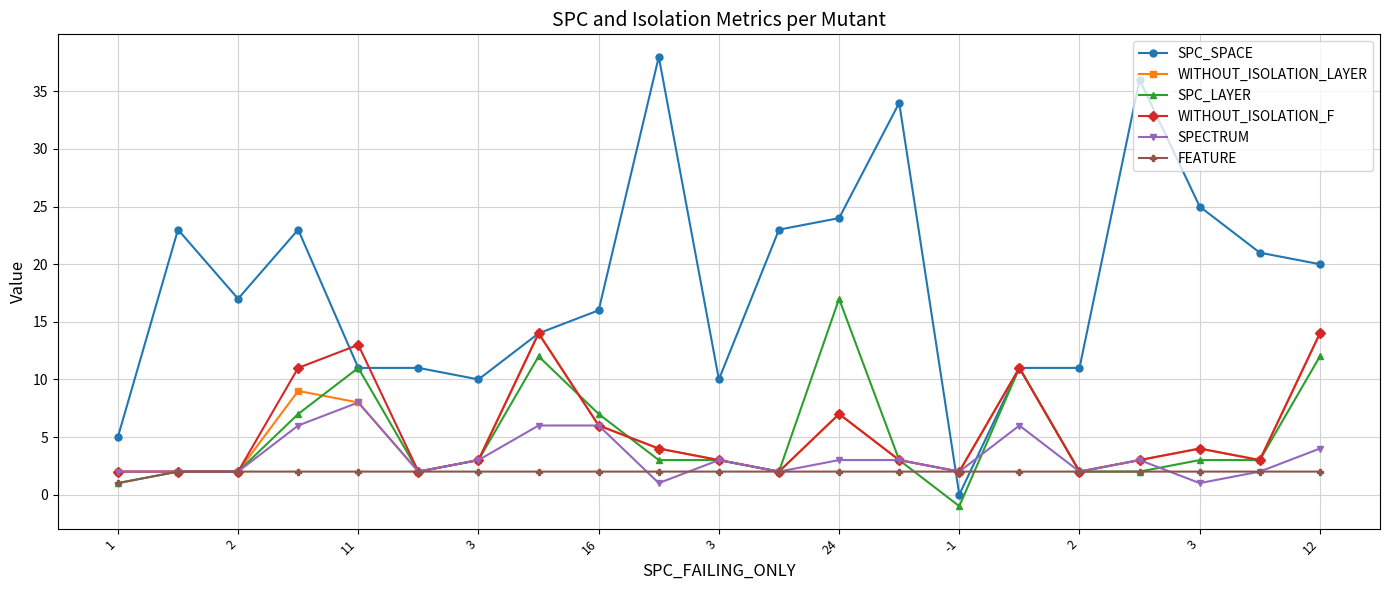

Which series has the largest total across all categories?

SPC_SPACE